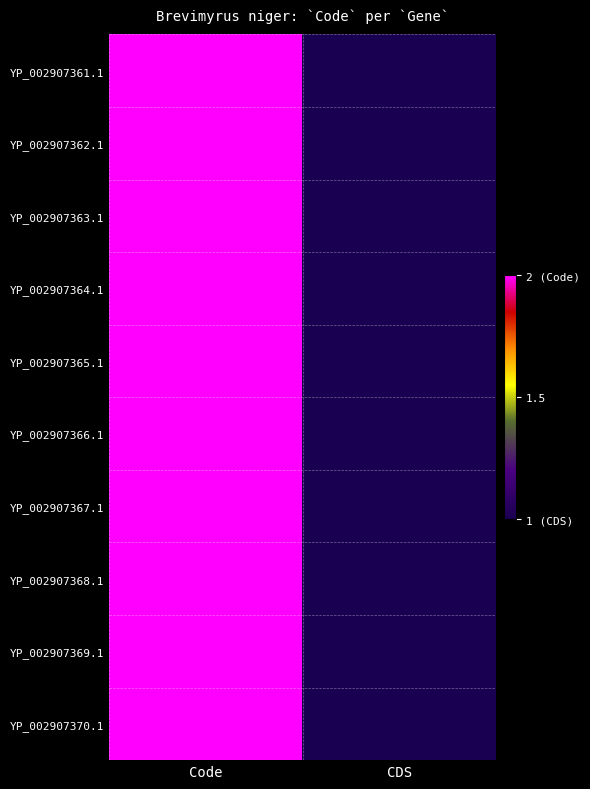

Which series has the largest range (max minus min)?

YP_002907361.1